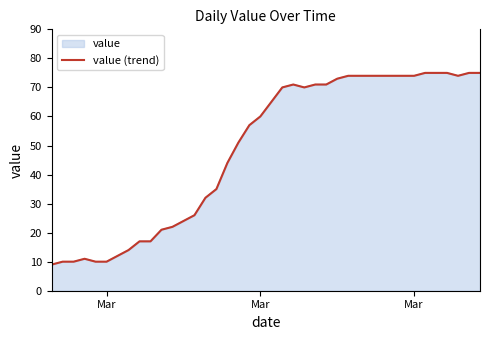

What is the sum of all values?

1950